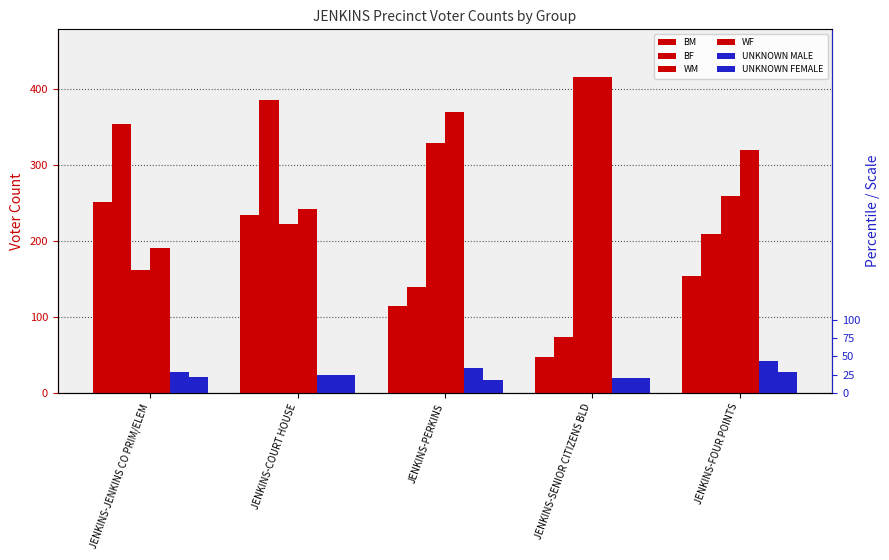

What is the value of the UNKNOWN MALE bar at the 4th from the left?

19